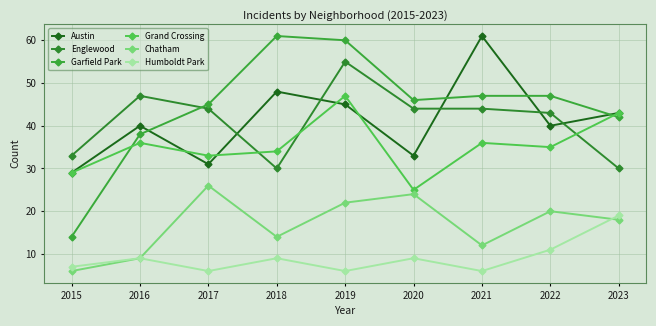

At which label is Chatham closest to 16?

2018